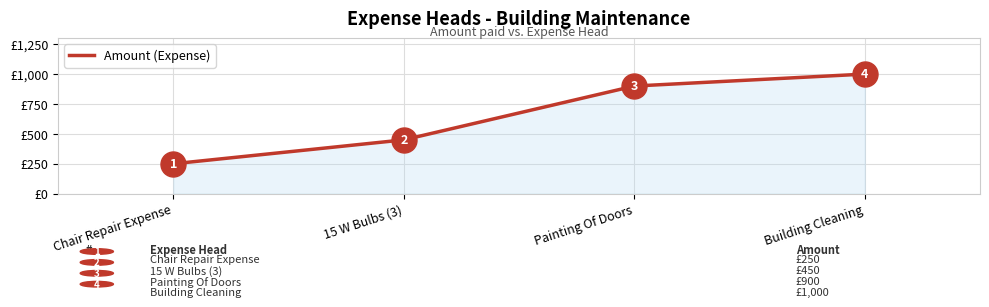

List the labels in order of value, smallest first.

Chair Repair Expense, 15 W Bulbs (3), Painting Of Doors, Building Cleaning